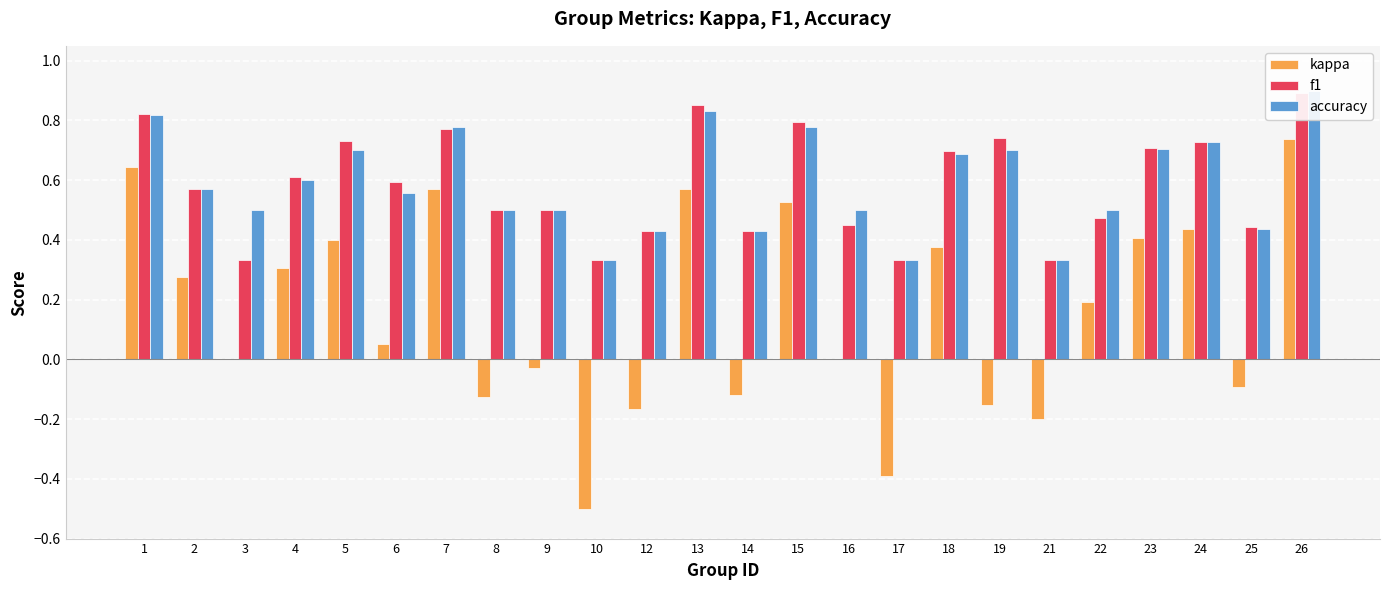

Is the value of accuracy at 1 greater than the value of f1 at 25?

Yes